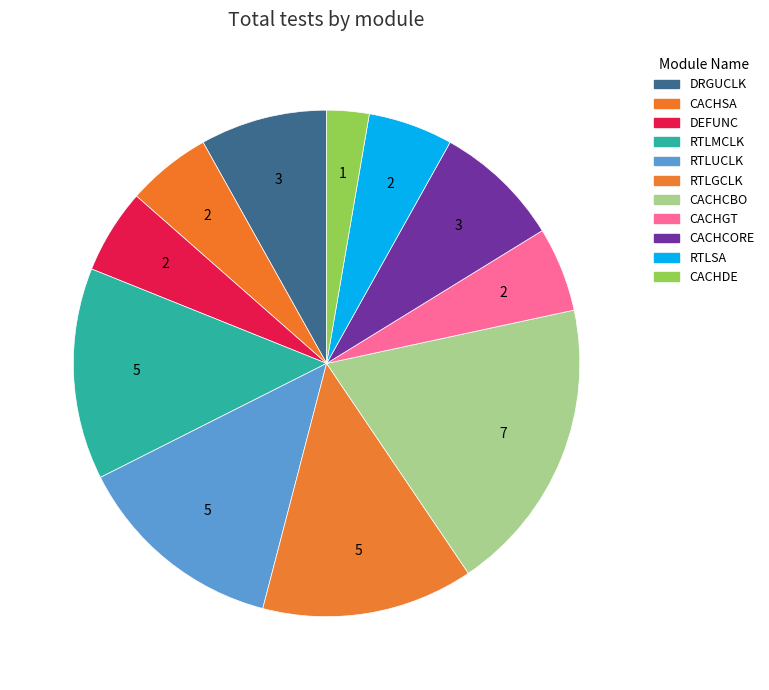

Is the sum of CACHCORE and RTLSA greater than half?

No